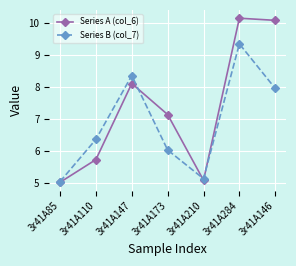

What is the minimum value shown in the chart?

5.0